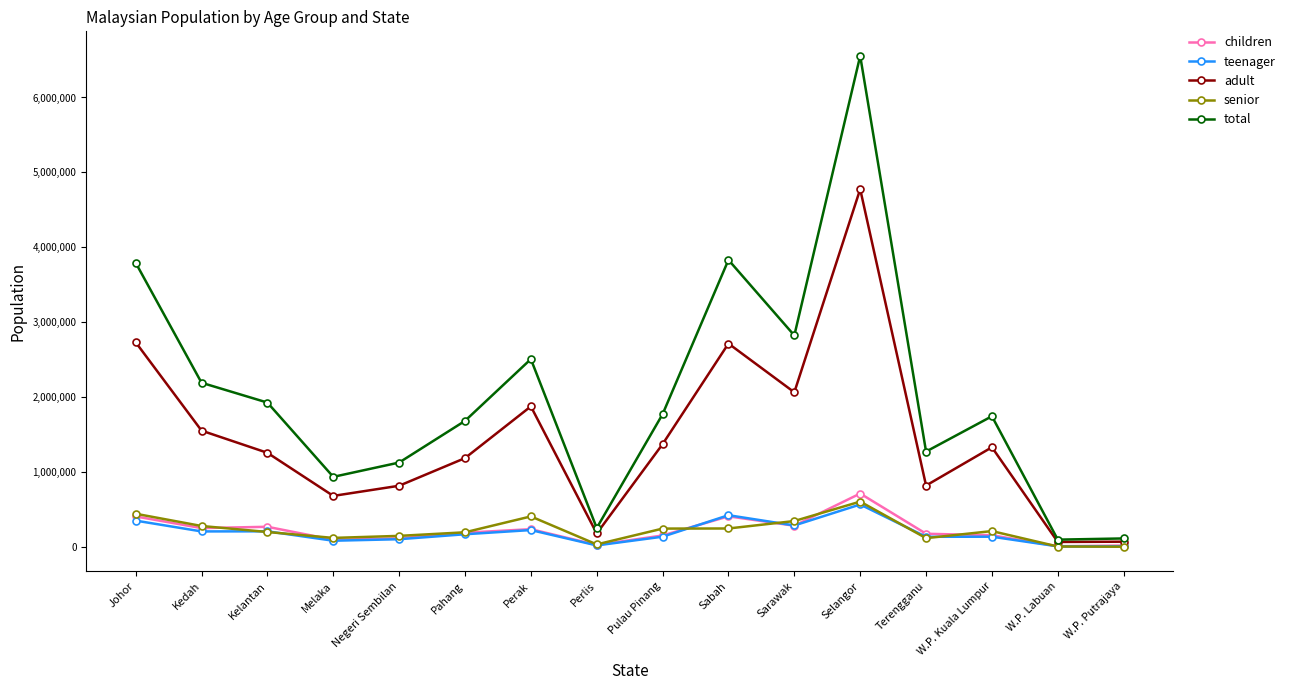

At which category does total reach its first local valley?

Melaka